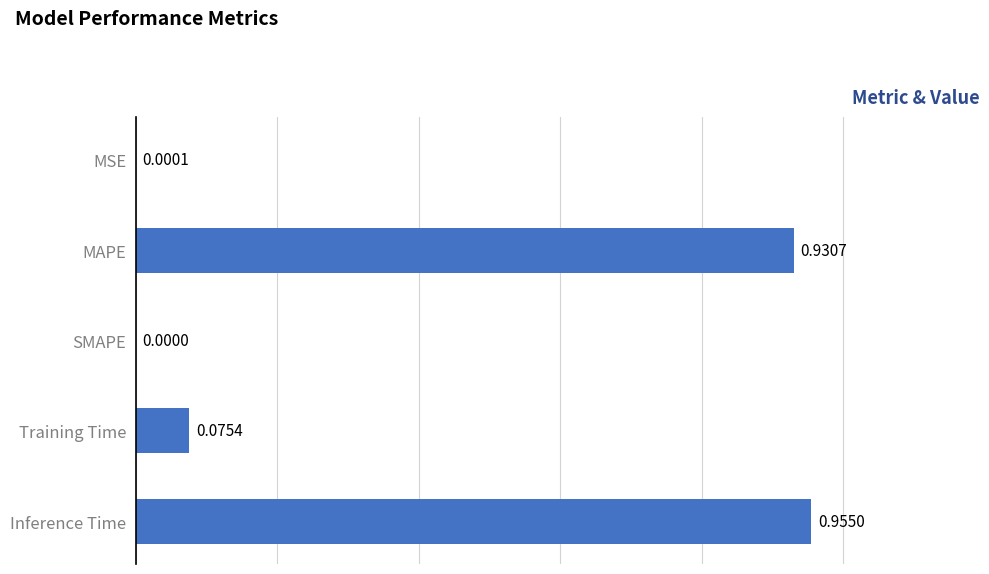

What is the sum of all values?

2.0